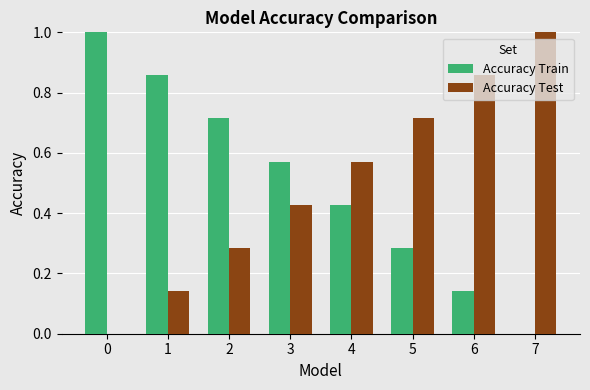

What is the sum of all Accuracy Train values?

4.0